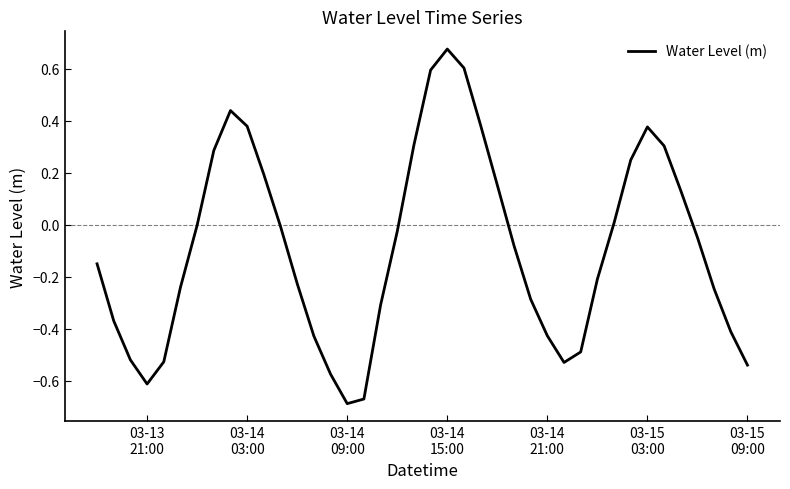

What is the difference between the maximum and minimum values?

1.4